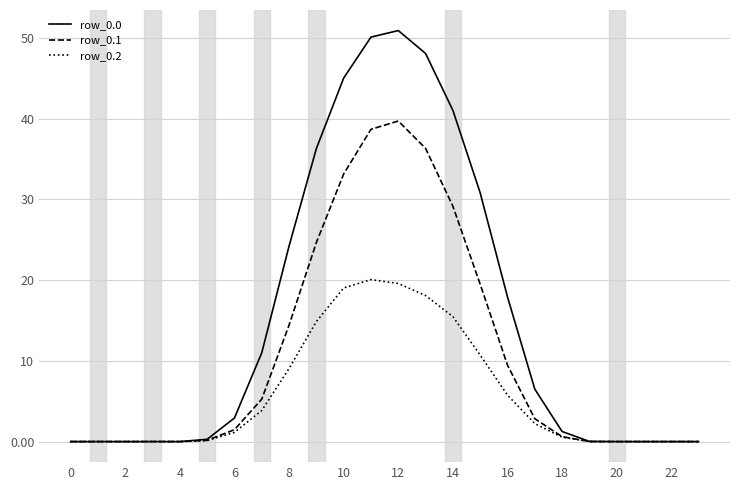

At how many categories does at least one series exceed 29?

7